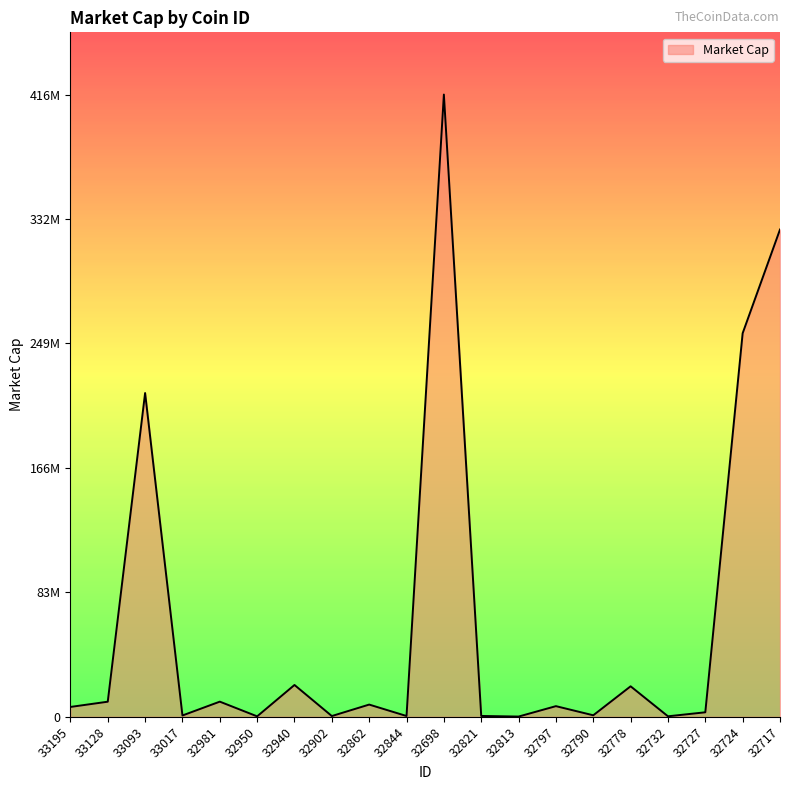

Does the chart have visible grid lines?

No